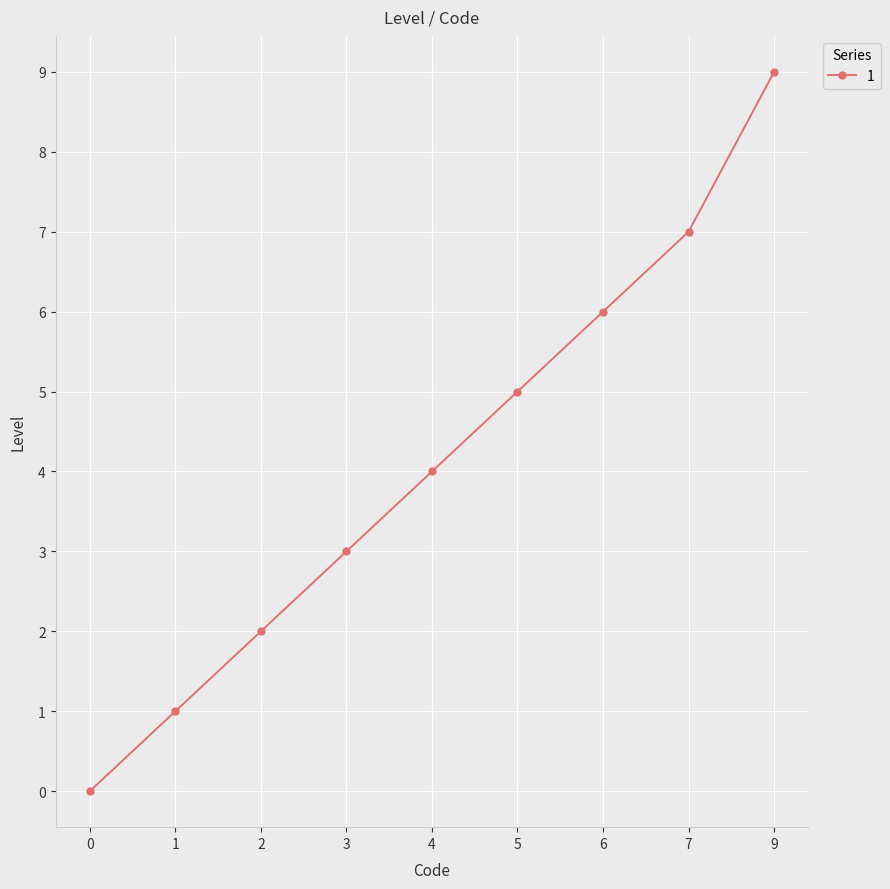

True or false: there are more than 0 points higher than both neighbors.

False